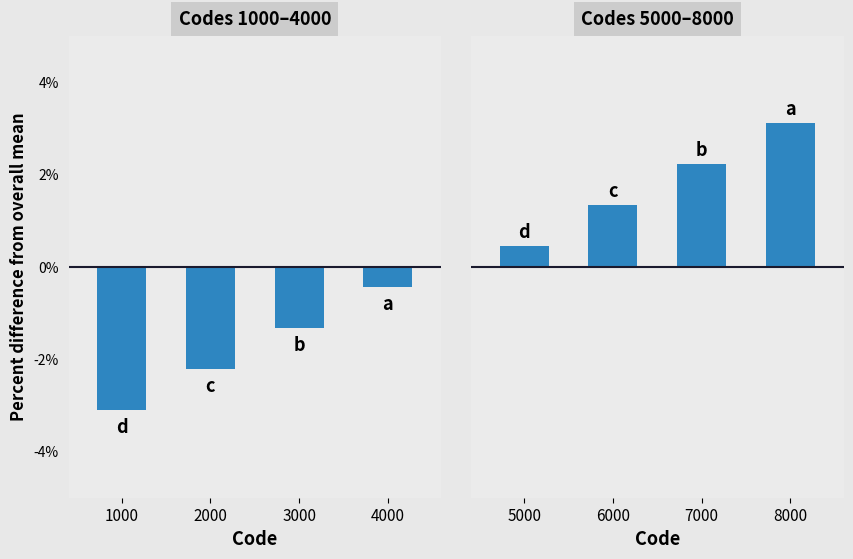

True or false: the data shows 0.4 at 6000.

False